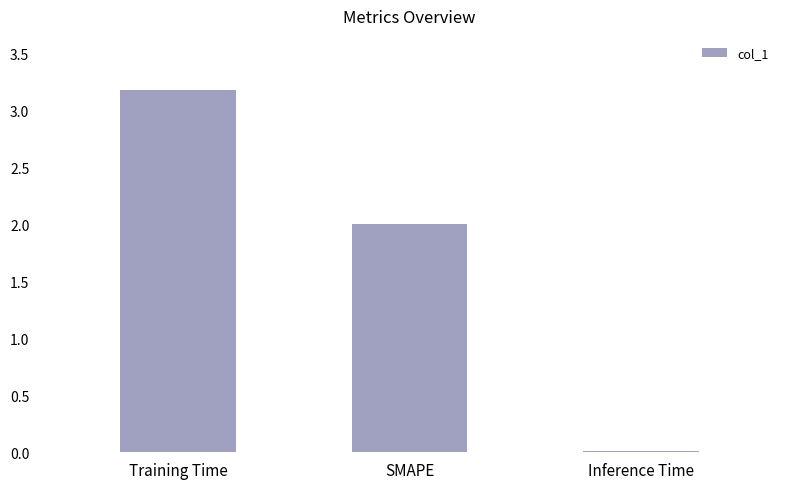

What is the change in value from Training Time to SMAPE?

-1.2